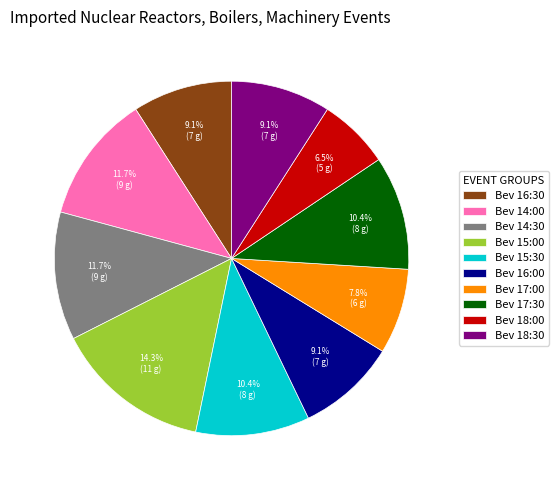

Which slice is the largest?

Bev 15:00